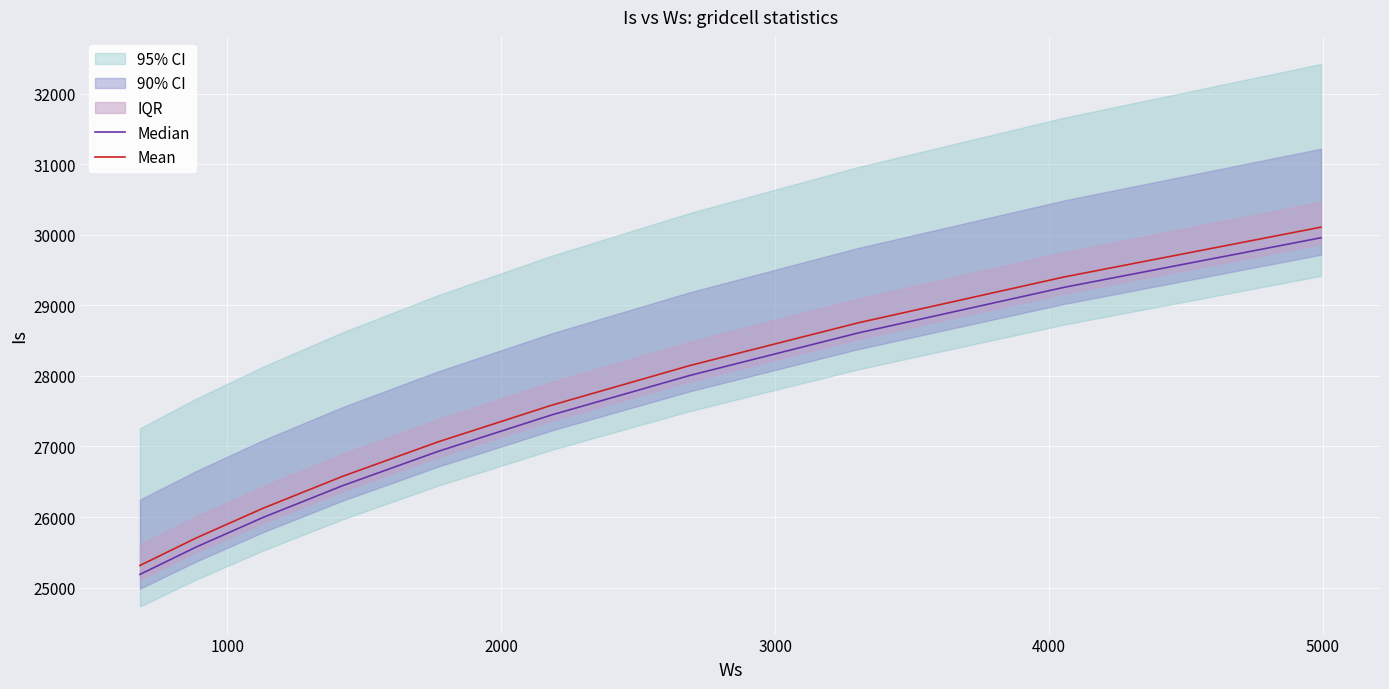

What is the greatest value displayed?

30106.9